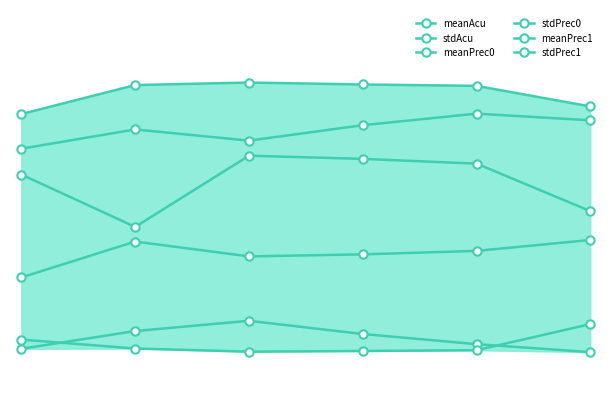

Rank the series by their maximum value, from lowest to highest.

stdPrec0, stdAcu, stdPrec1, meanPrec1, meanAcu, meanPrec0